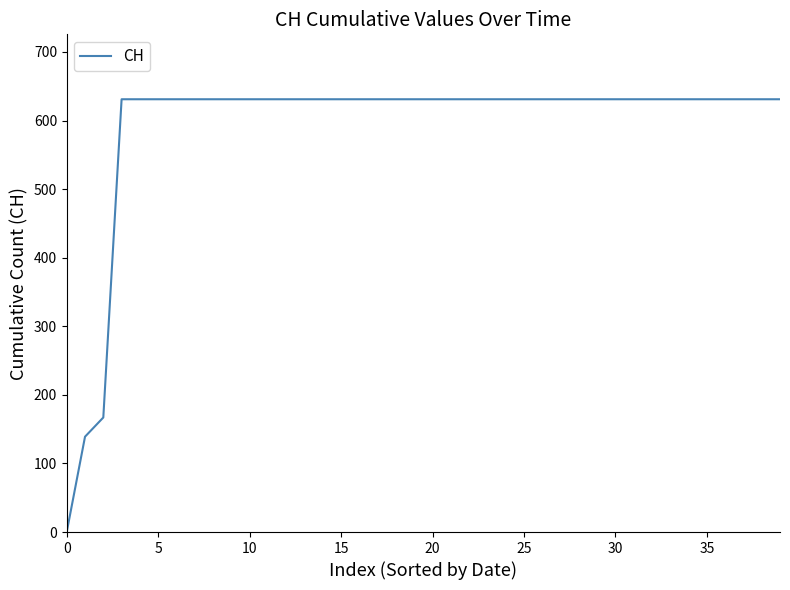

Is this an area chart (filled region under the line)?

No